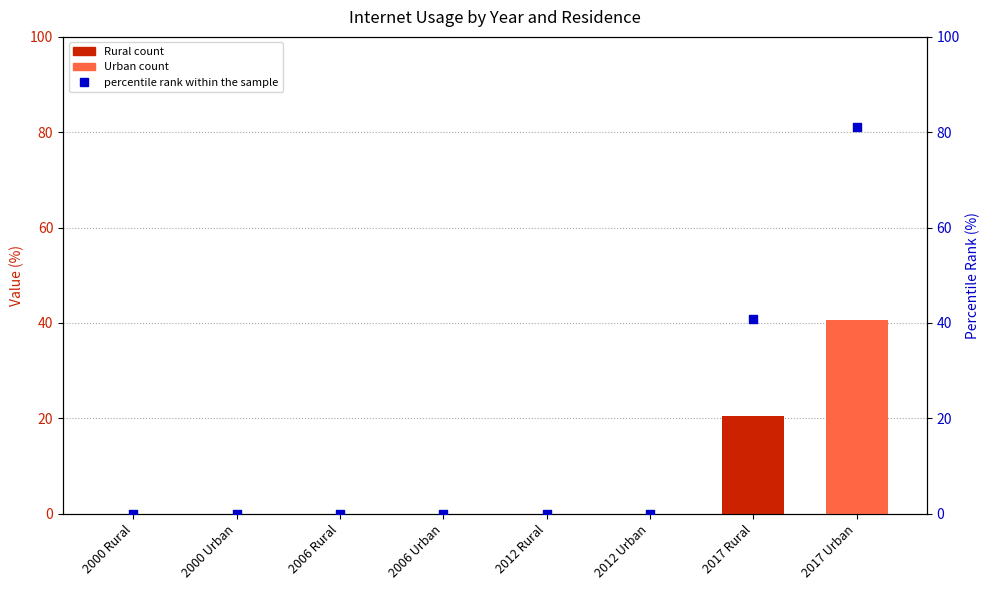

Which series has the widest spread of Y values?

percentile rank within the sample